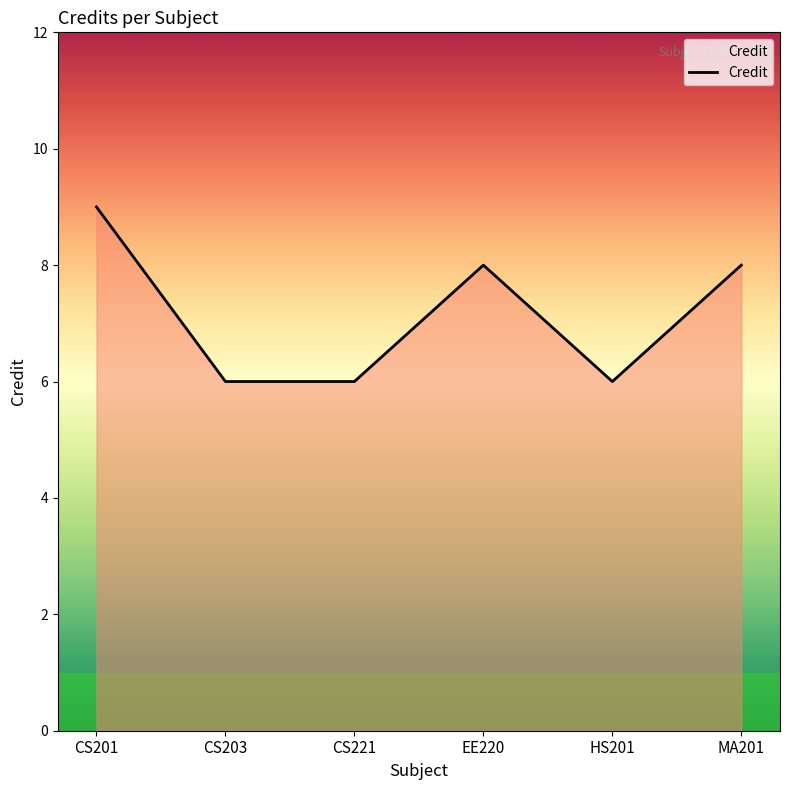

Is it true that the value at EE220 is 8?

True